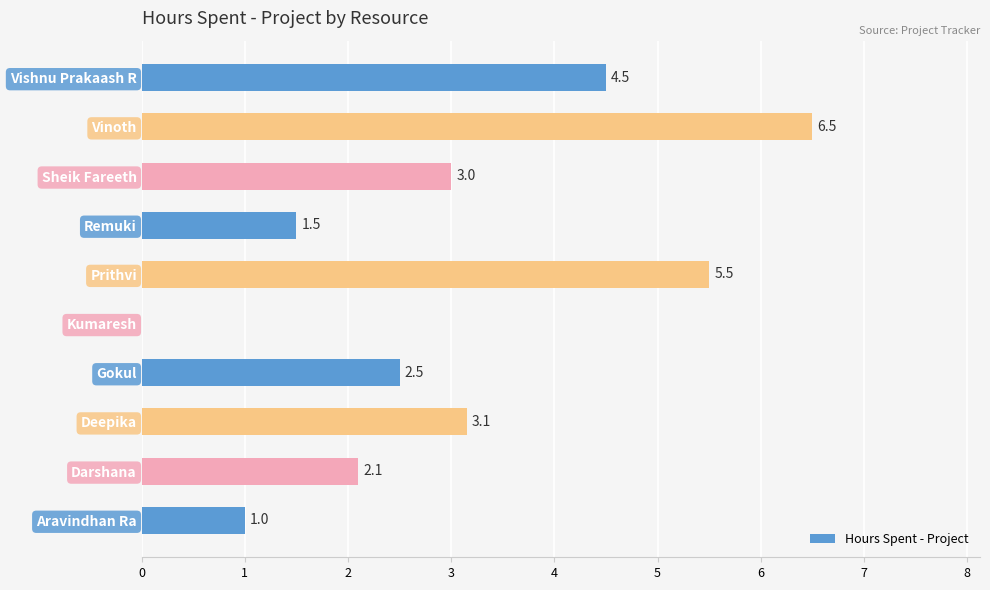

The chart shows a value of 8.3 at Prithvi. True or false?

False